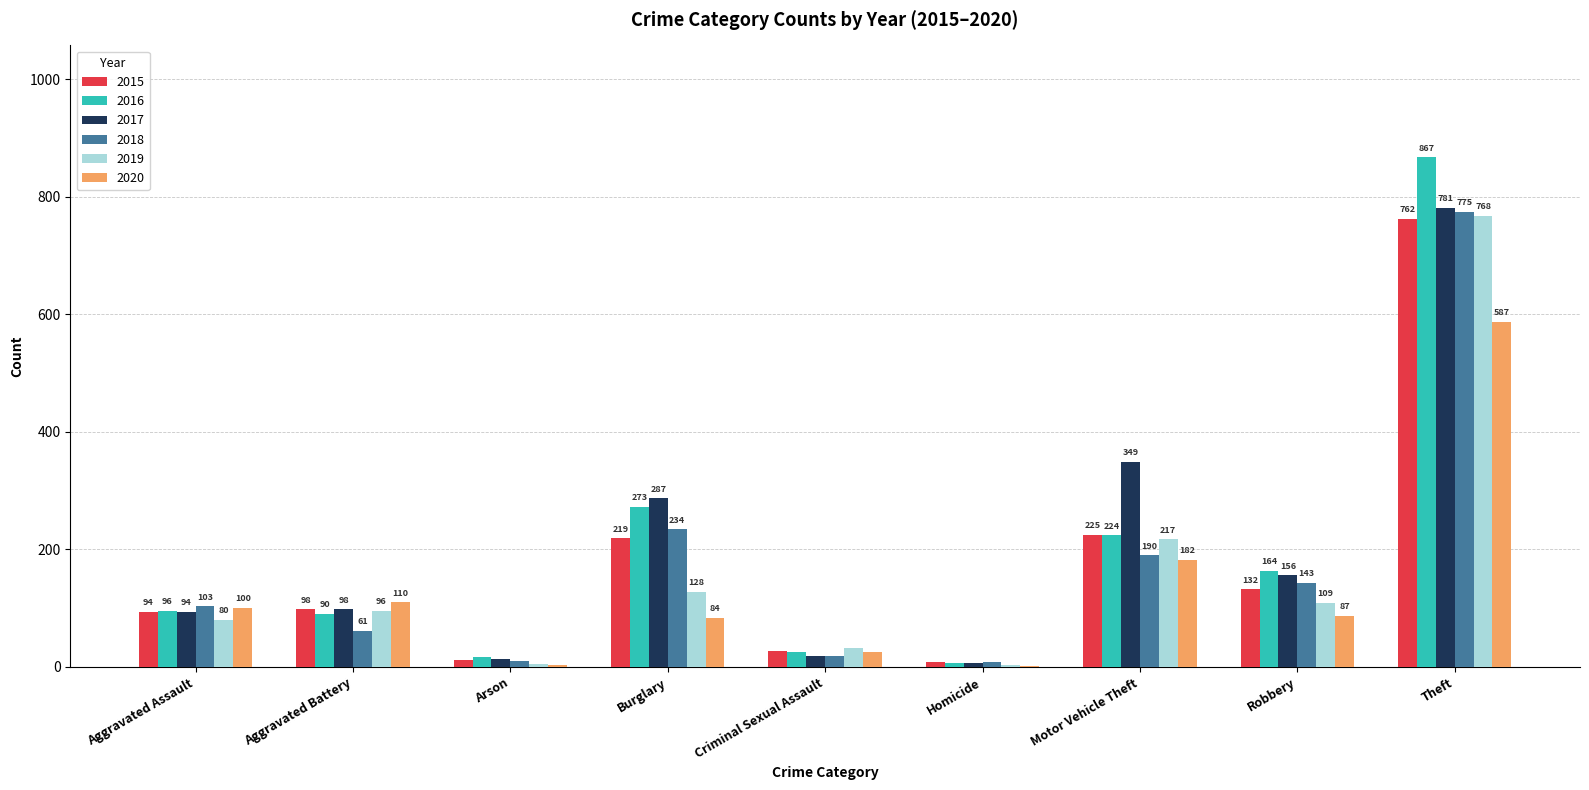

Is the value of 2018 at Aggravated Assault greater than the value of 2020 at Aggravated Assault?

Yes